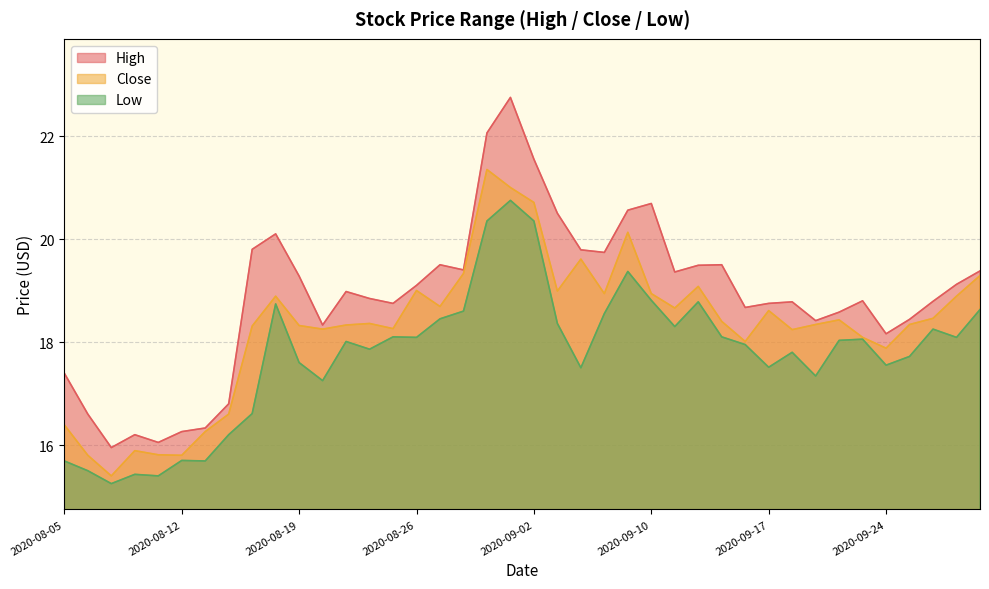

Reading left to right, transcribe all the data shown in this chart.

High: 17.4	16.6	15.9	16.2	16.0	16.3	16.3	16.8	19.8	20.1	19.3	18.3	19.0	18.8	18.8	19.1	19.5	19.4	22.1	22.8	21.5	20.5	19.8	19.7	20.6	20.7	19.4	19.5	19.5	18.7	18.8	18.8	18.4	18.6	18.8	18.2	18.4	18.8	19.1	19.4
Low: 15.7	15.5	15.2	15.4	15.4	15.7	15.7	16.2	16.6	18.7	17.6	17.2	18.0	17.9	18.1	18.1	18.5	18.6	20.4	20.8	20.4	18.4	17.5	18.6	19.4	18.8	18.3	18.8	18.1	18.0	17.5	17.8	17.3	18.0	18.1	17.5	17.7	18.2	18.1	18.6
Close: 16.4	15.8	15.4	15.9	15.8	15.8	16.3	16.6	18.3	18.9	18.3	18.2	18.3	18.4	18.3	19.0	18.7	19.3	21.4	21.0	20.7	19.0	19.6	18.9	20.1	18.9	18.7	19.1	18.4	18.0	18.6	18.2	18.3	18.4	18.1	17.9	18.3	18.5	18.9	19.3